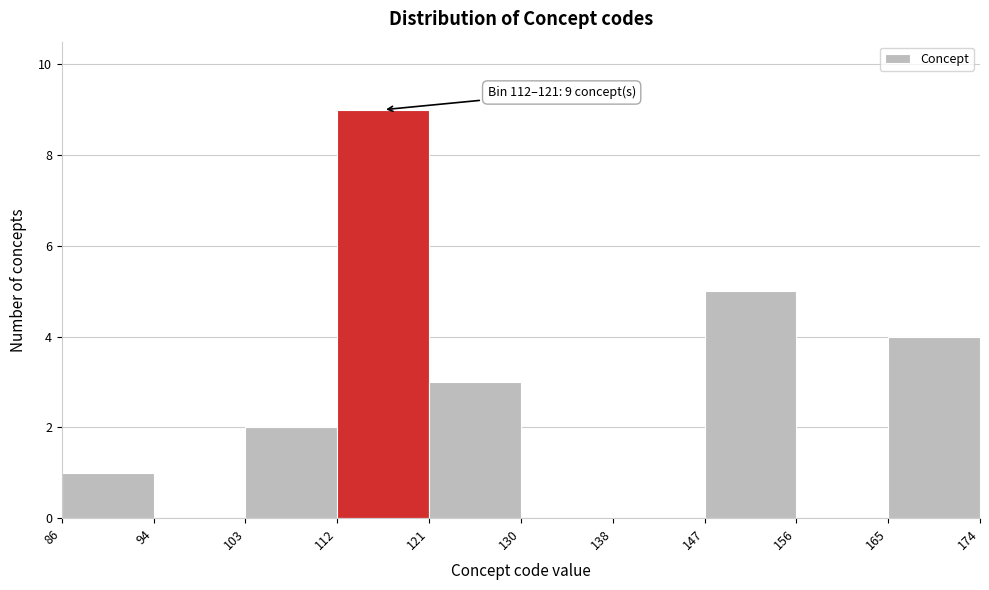

Over which range of the x-axis is the bar tallest?

112 to 121